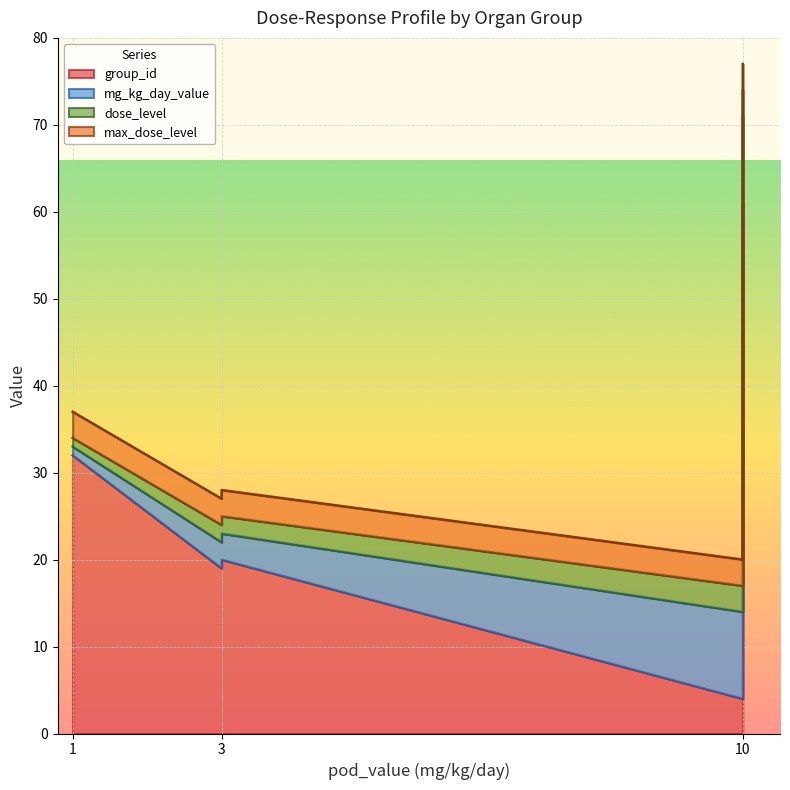

How many lines are shown in the chart?

4